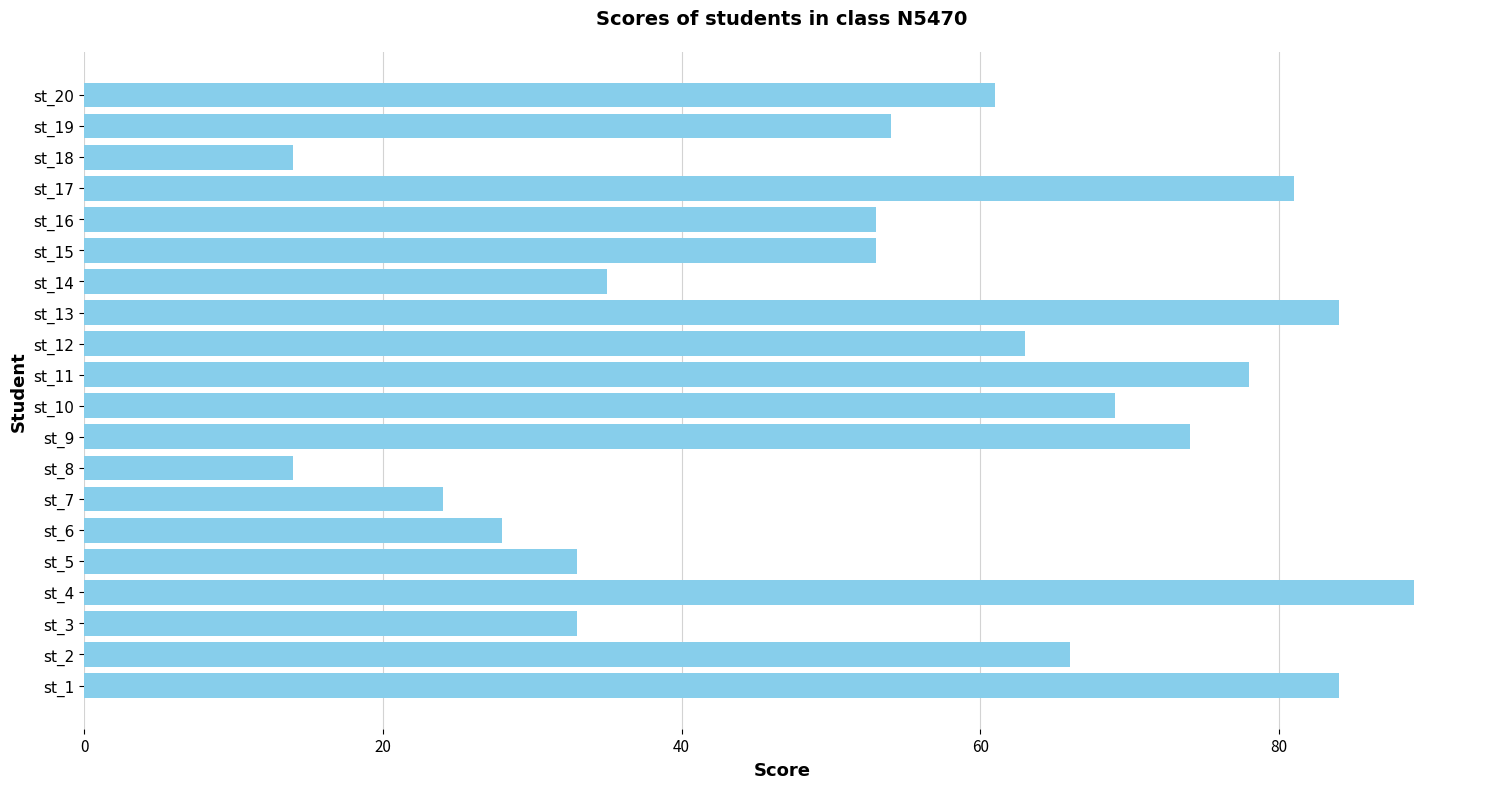

How many bars are there in total?

20